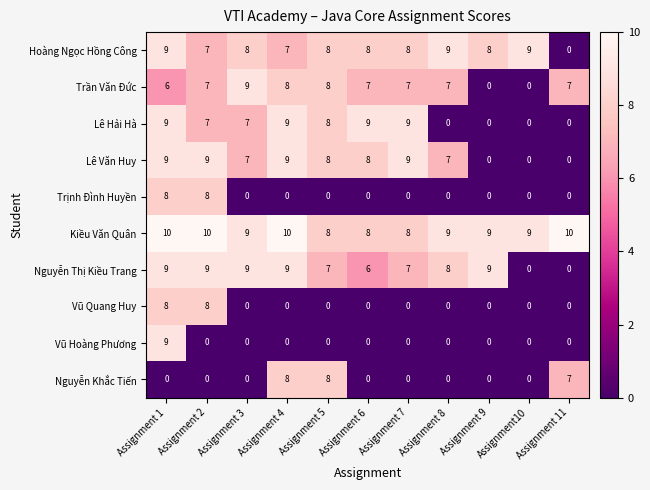

What is the greatest value displayed?

10